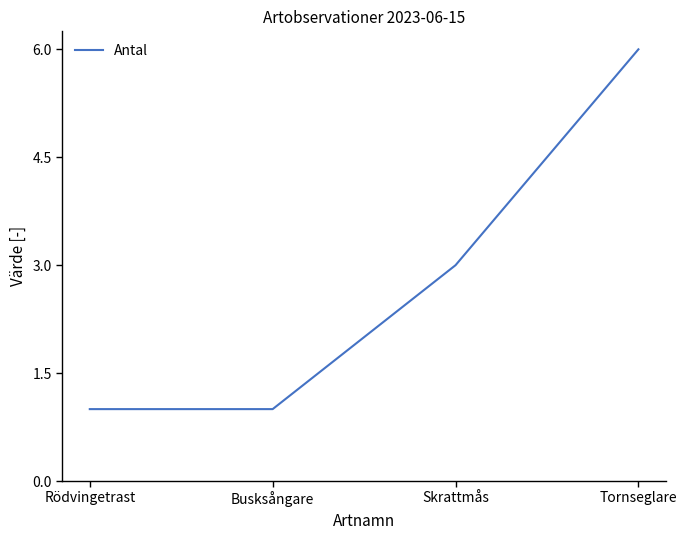

Read the value at Busksångare.

1